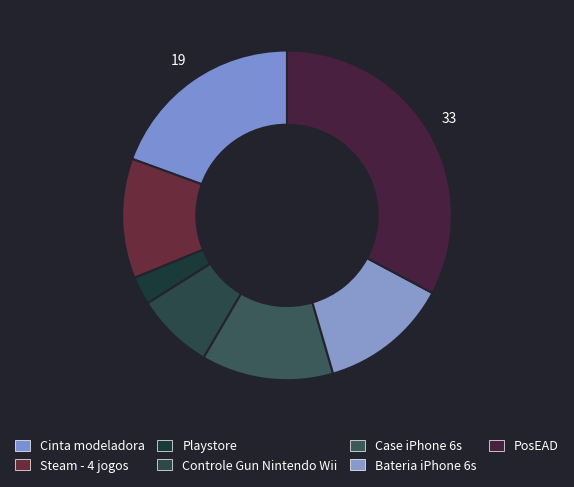

True or false: Playstore accounts for 3% of the total.

True